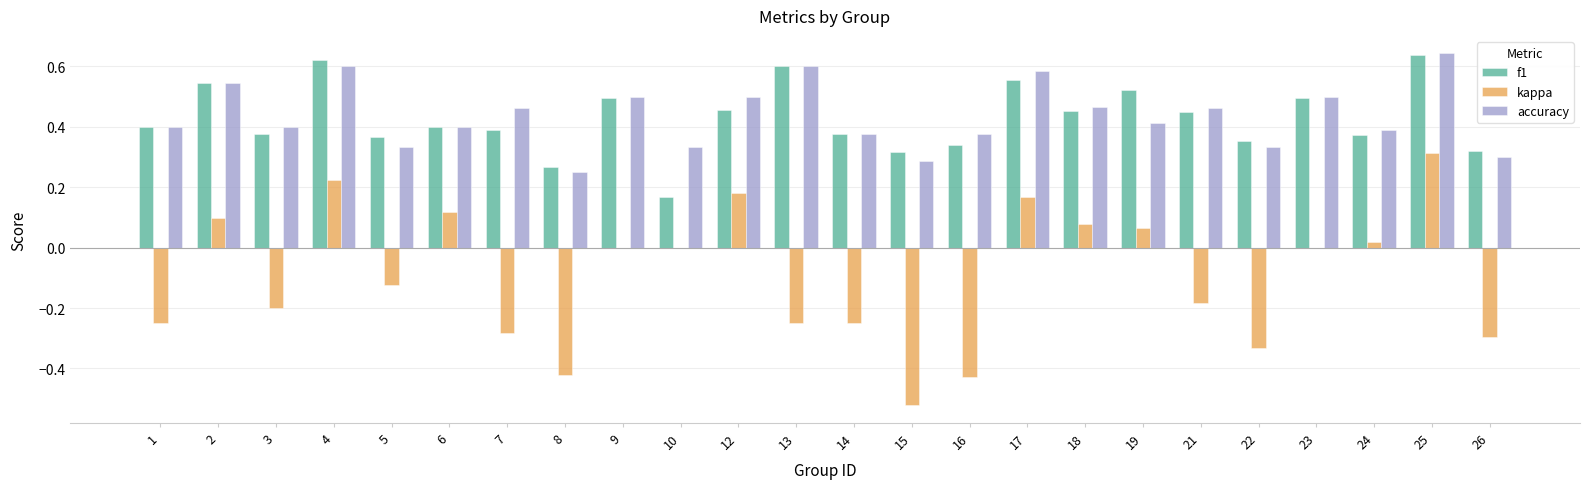

How many groups of bars are there?

24